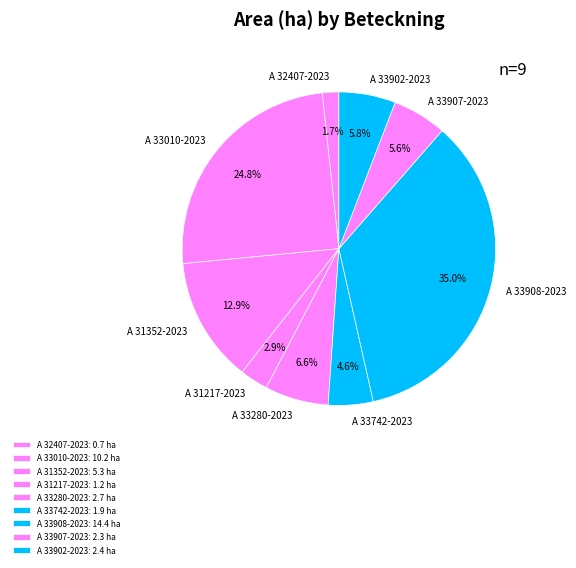

Combined, what portion of the pie is A 33280-2023 and A 33742-2023?

11.2%